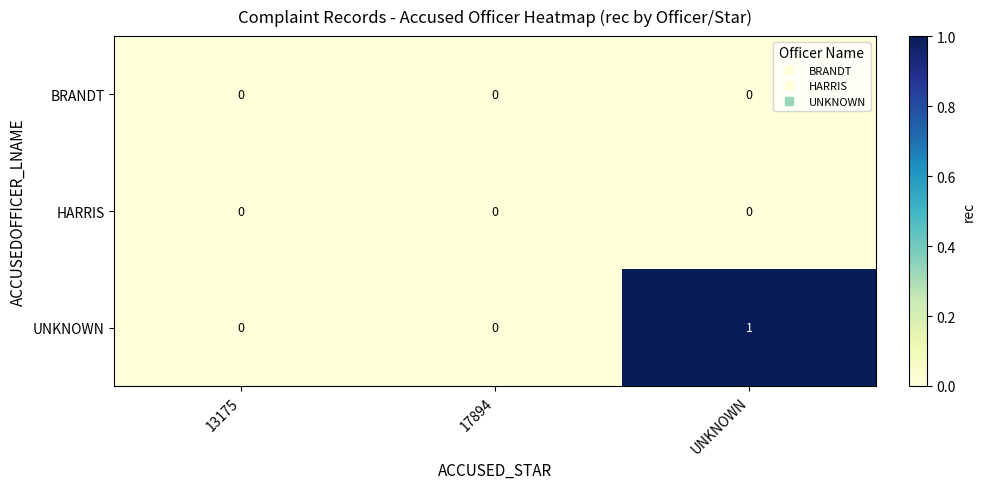

The value of BRANDT at UNKNOWN is 0. True or false?

True